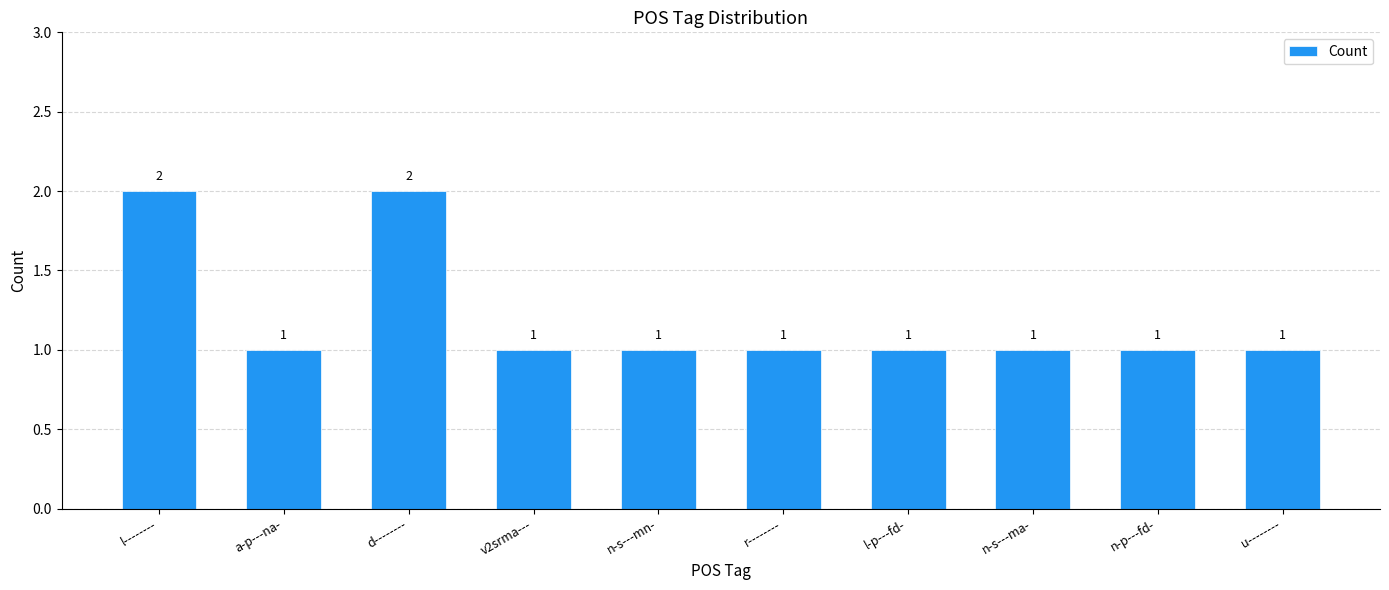

What is the maximum value shown in the chart?

2